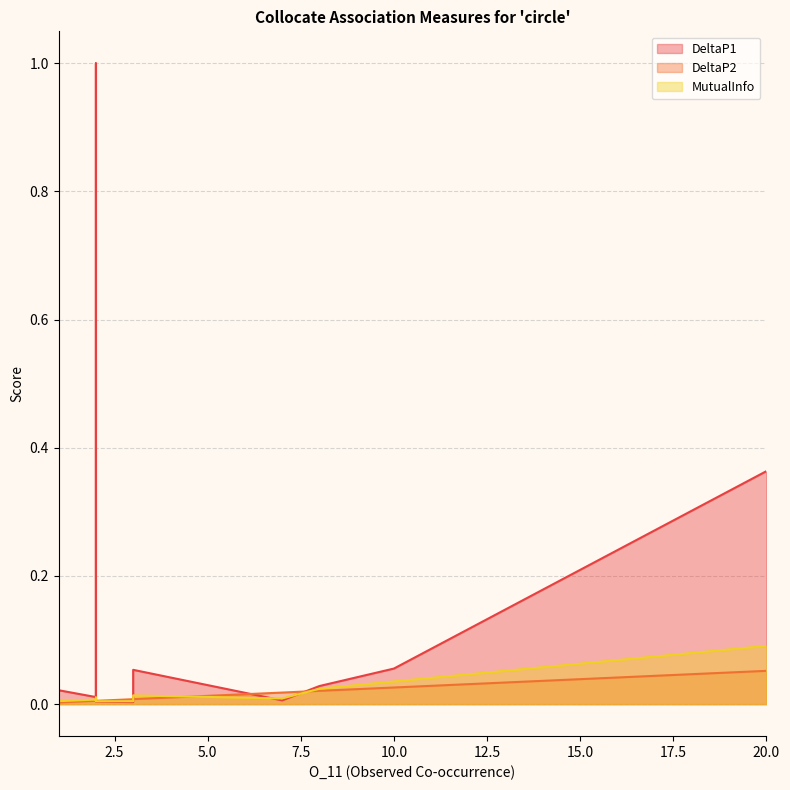

The MutualInfo series shows 0.0 at 1. True or false?

True